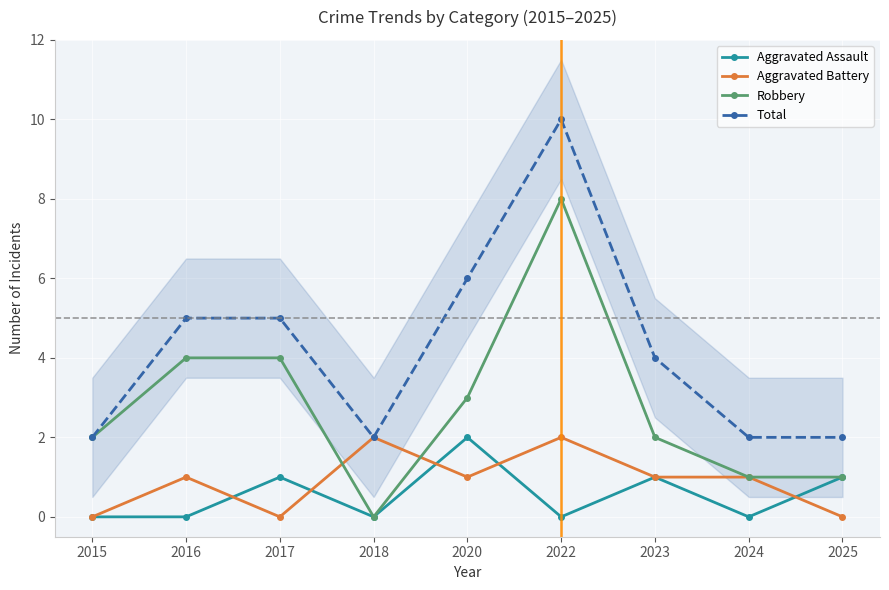

How many lines are shown in the chart?

4